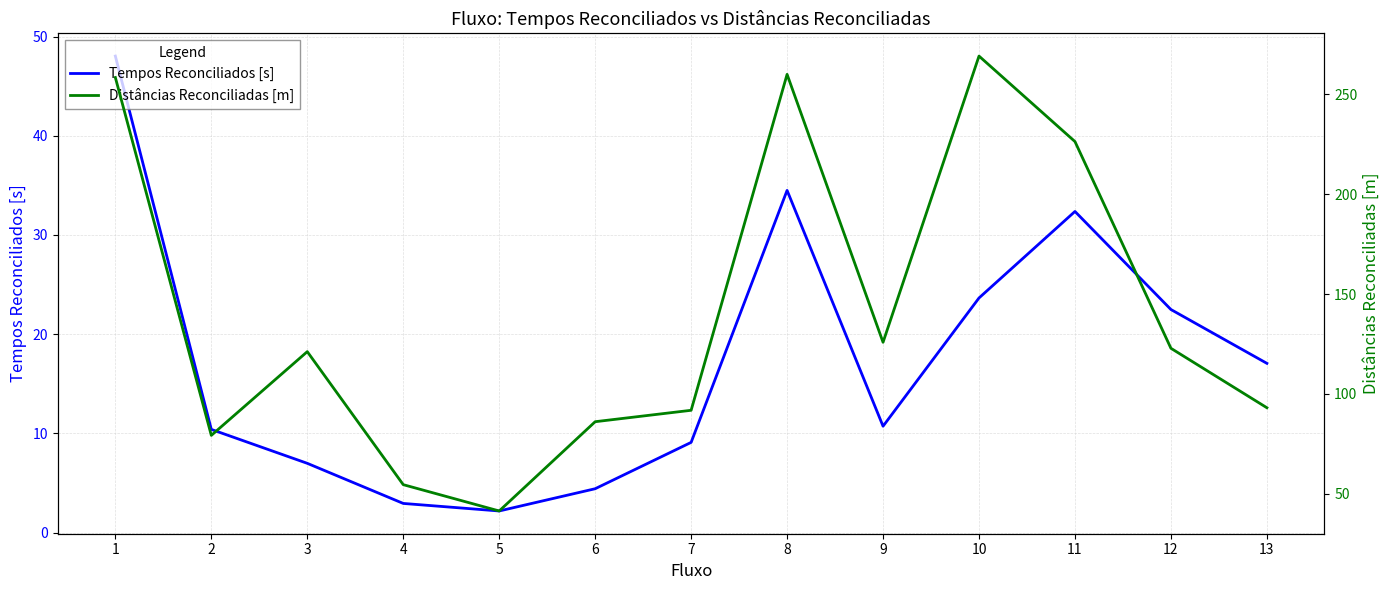

True or false: Tempos Reconciliados [s] and Distâncias Reconciliadas [m] cross at least once.

False